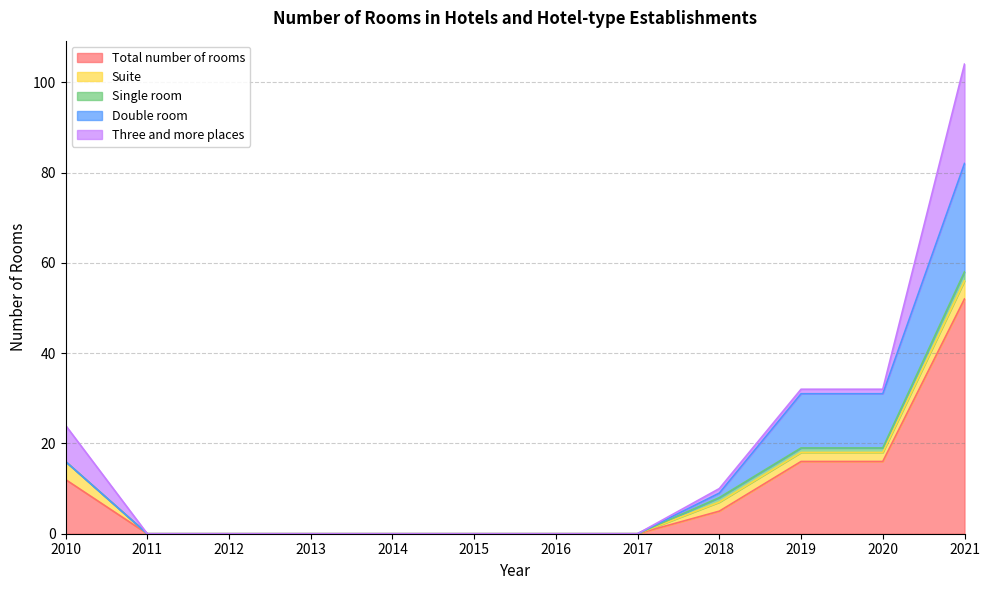

What is the difference between the highest and lowest values at 2021?

50